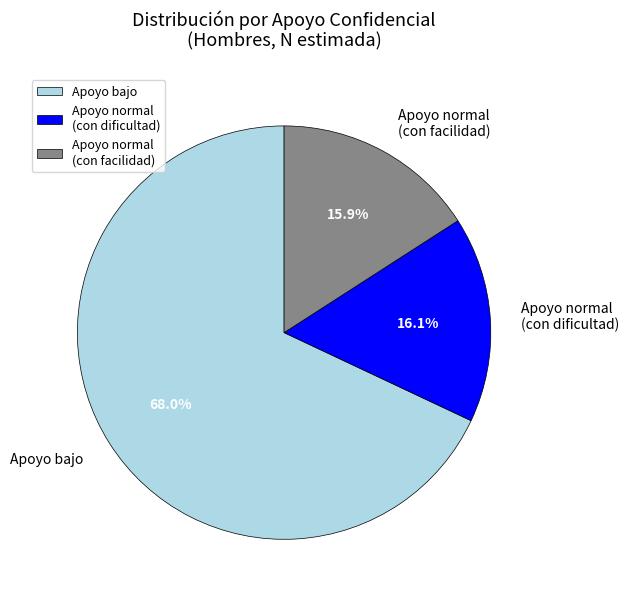

Which category has the biggest portion of the pie?

Apoyo bajo